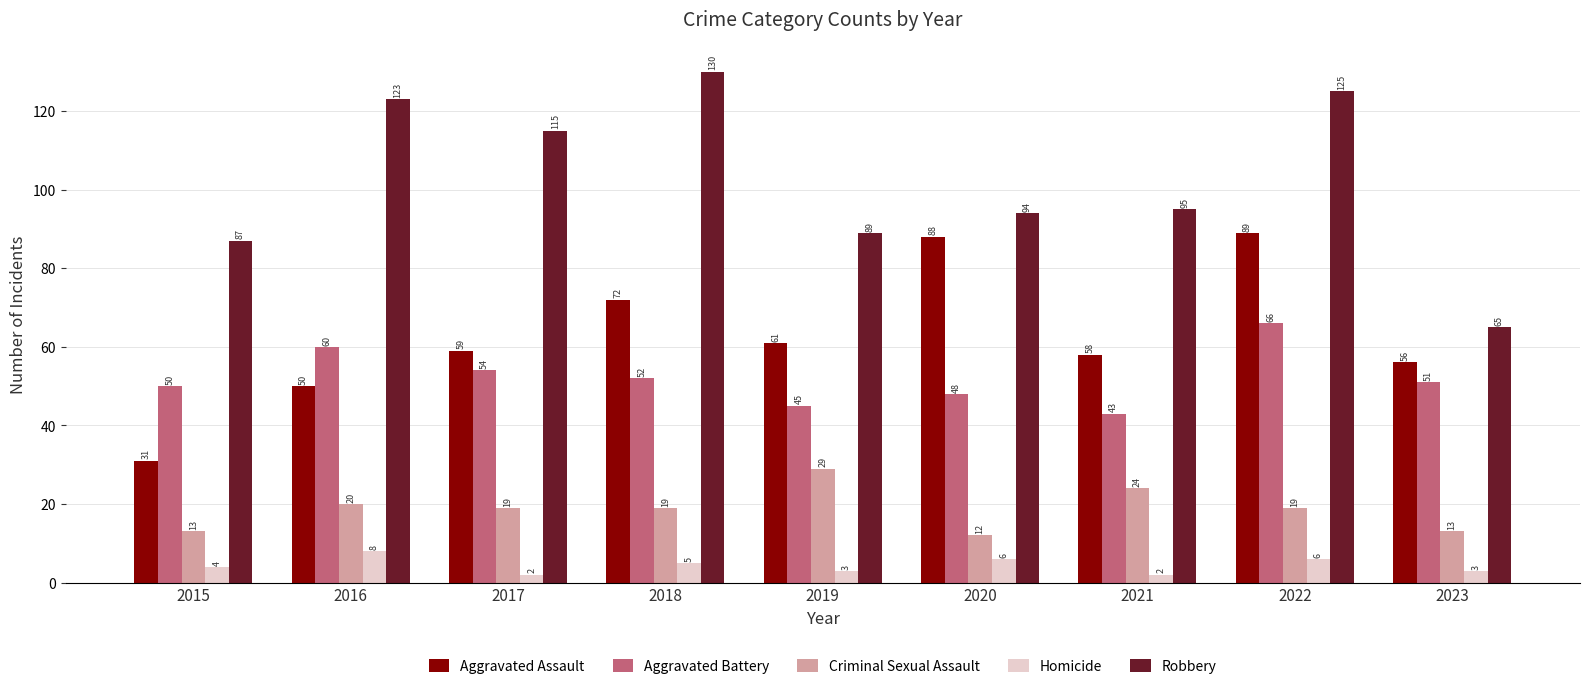

At which label is Criminal Sexual Assault closest to 20?

2016